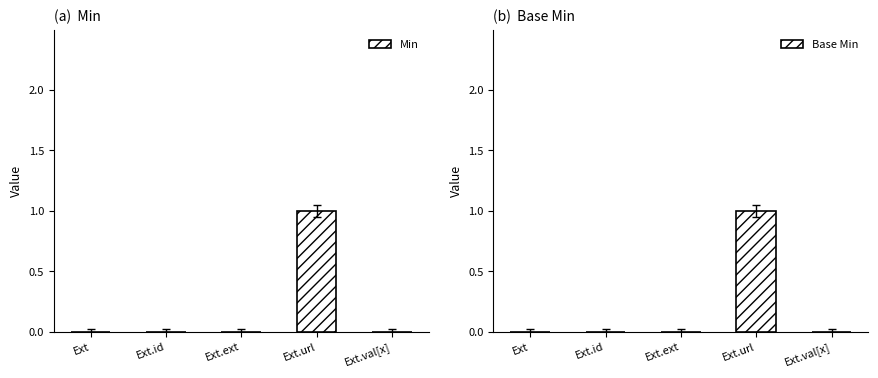

How many data points in Min are above 0?

1